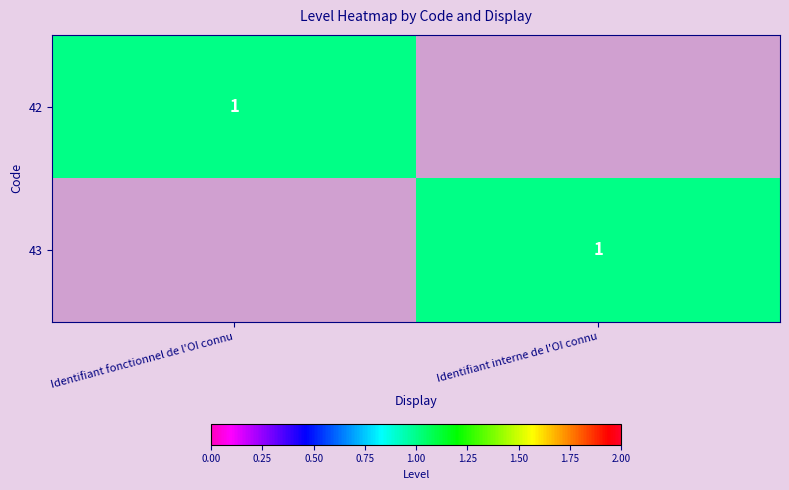

The 43 series shows 1 at Identifiant interne de l'OI connu. True or false?

True